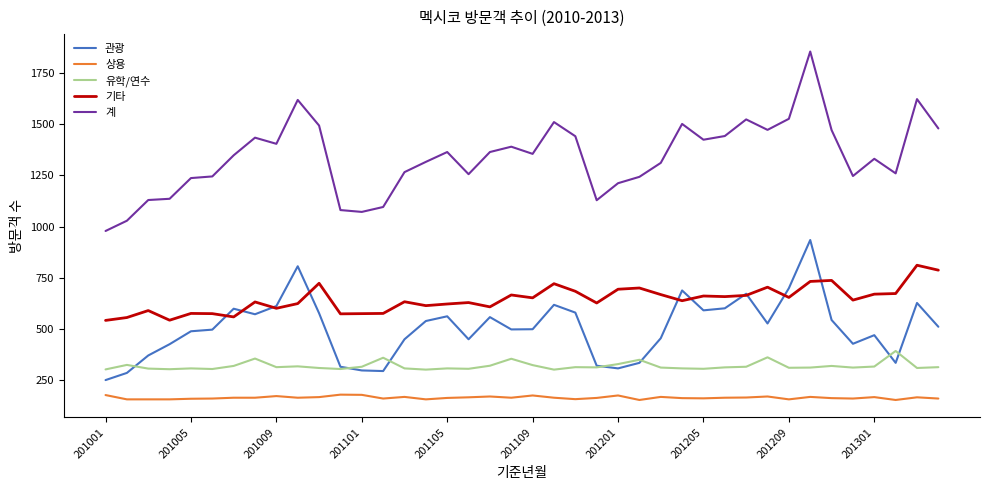

List the series in order of their peak value, highest first.

계, 관광, 기타, 유학/연수, 상용